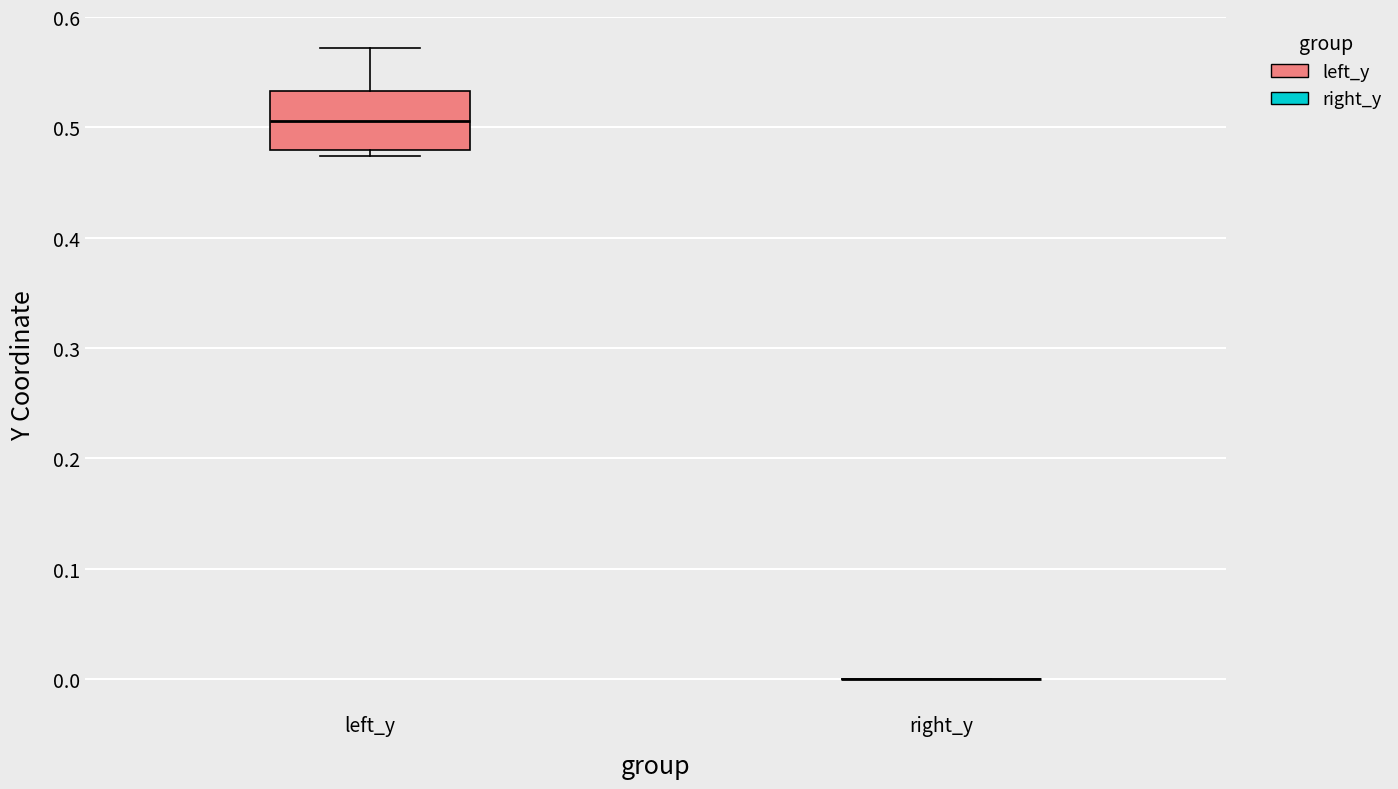

Reading left to right, transcribe this box plot: for each box, give where its median line is, the range the box spans, and where its two whiskers end, as read against the y-axis. The values are not printed on the chart, so give them approximately, as read against the axis.

left_y: median 0.51, box 0.48 to 0.53, whiskers 0.47 to 0.57
right_y: box collapsed to a line at 0.00, whiskers 0.00 to 0.00